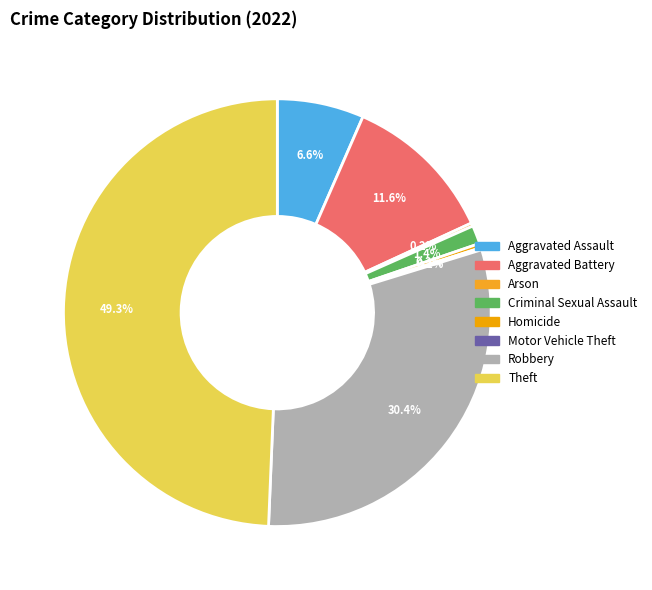

How many slices are in this pie chart?

8